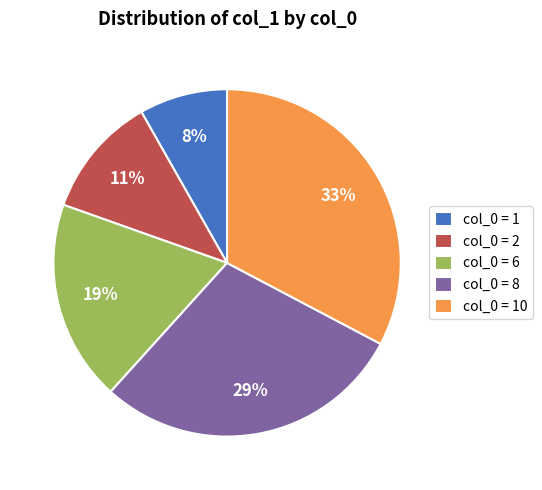

What is the smallest slice in the pie chart?

col_0 = 1